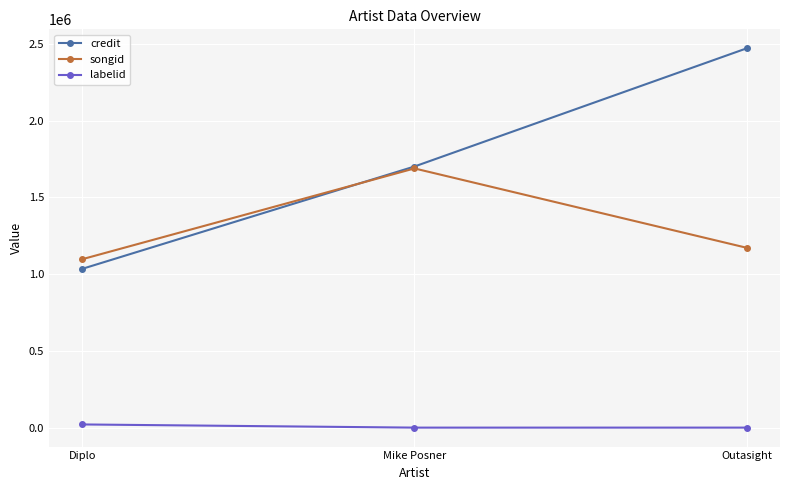

What is the label of the 3rd point from the left?

Outasight